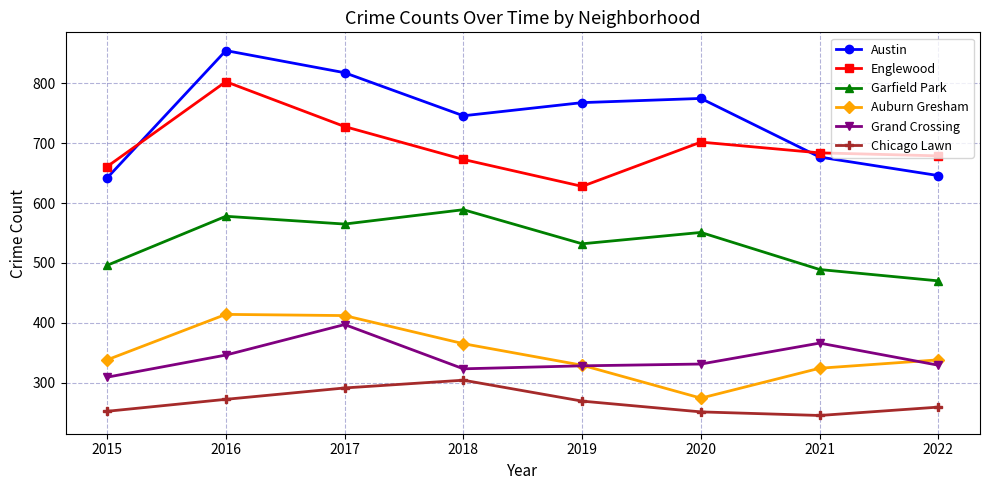

Read the Garfield Park value at 2015, to the nearest 50.

500